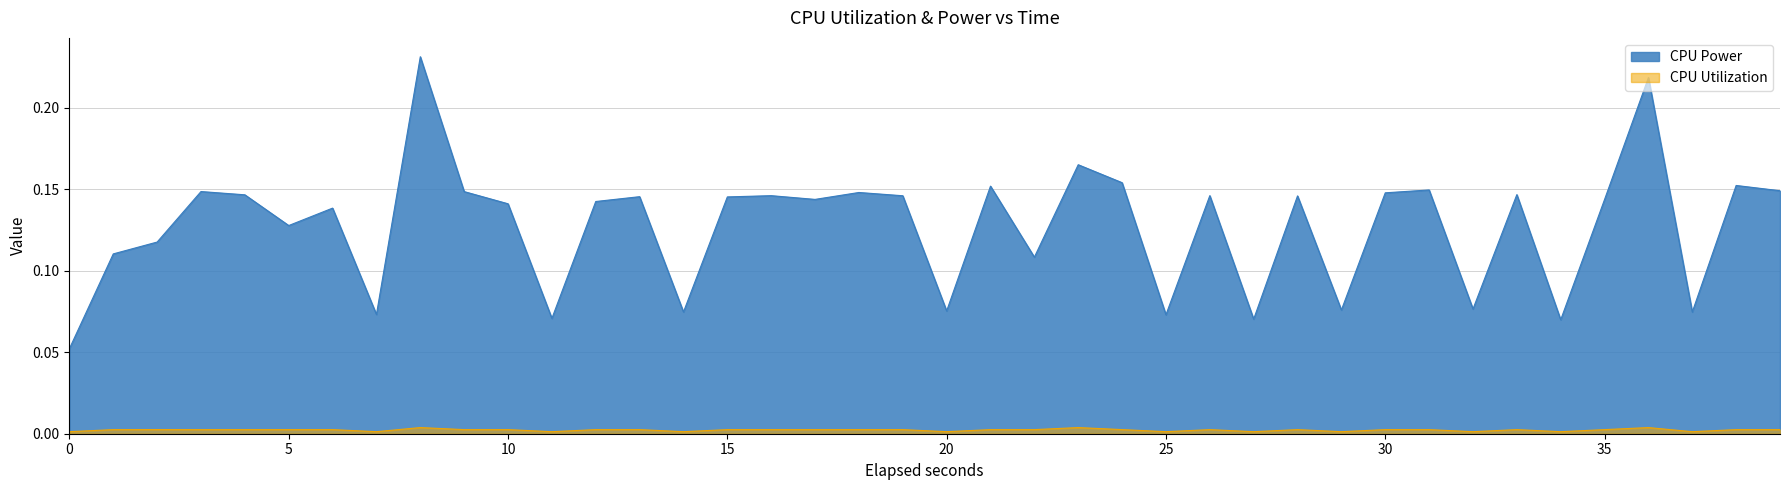

At which label is CPU Utilization closest to 0?

2025-03-22 08:38:54